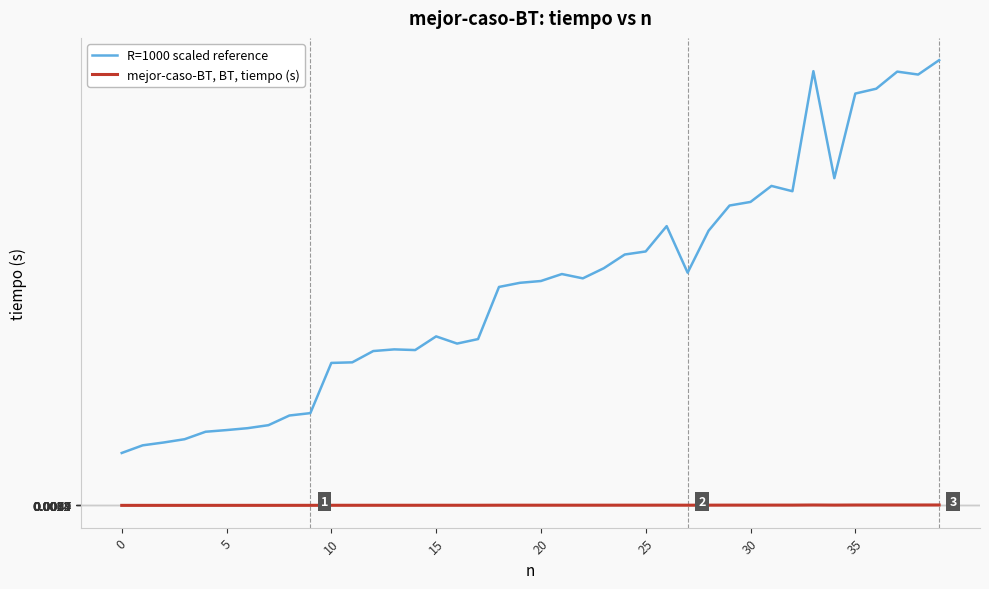

In R=1000 scaled reference, how many points are lower than both neighbors (excluding endpoints)?

7